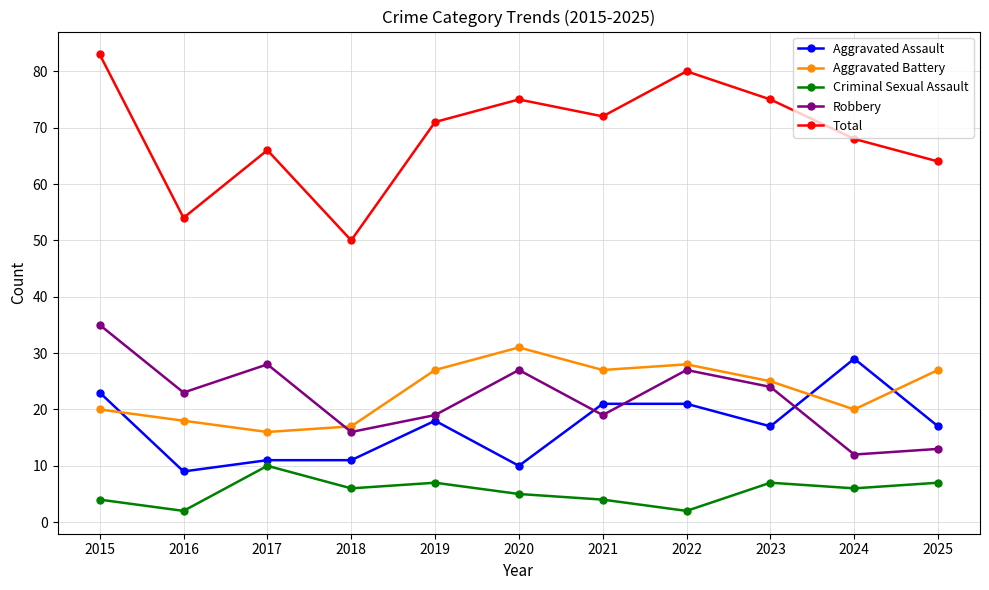

At which label does Aggravated Battery first exceed 25?

2019